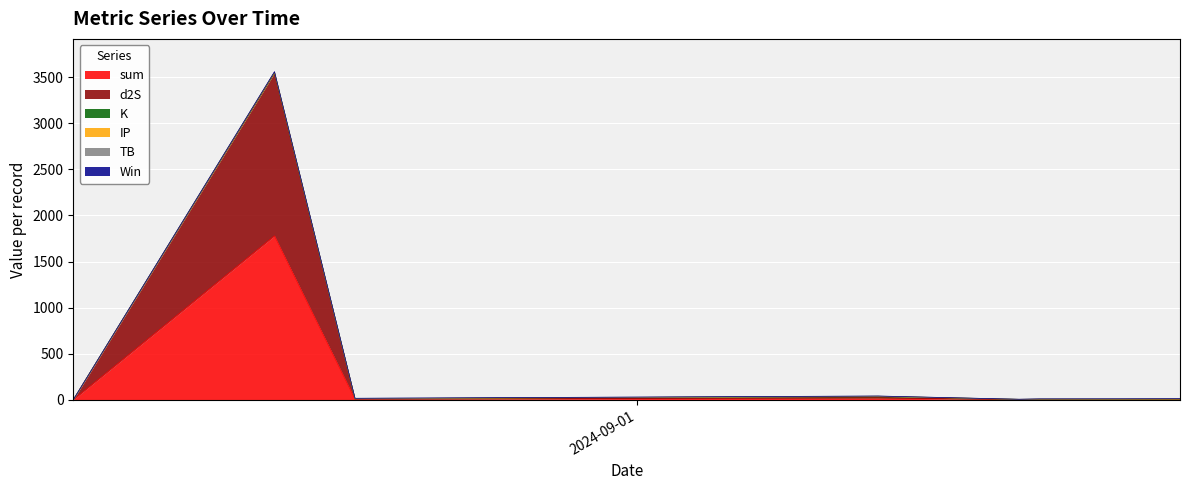

What is the label of the 7th point from the left?

2024-09-25